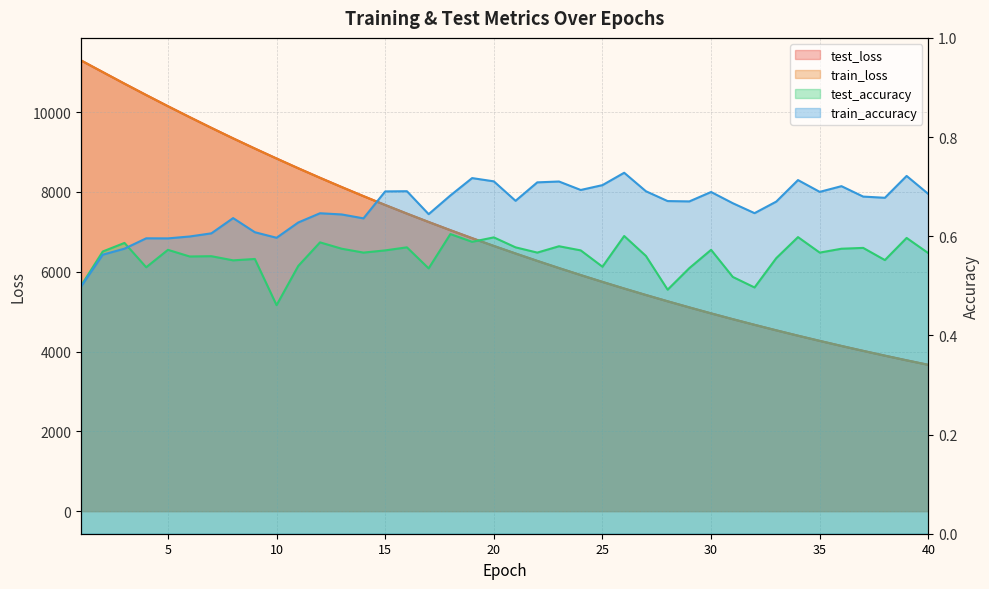

What is the approximate value of test_accuracy at 4?

0.5